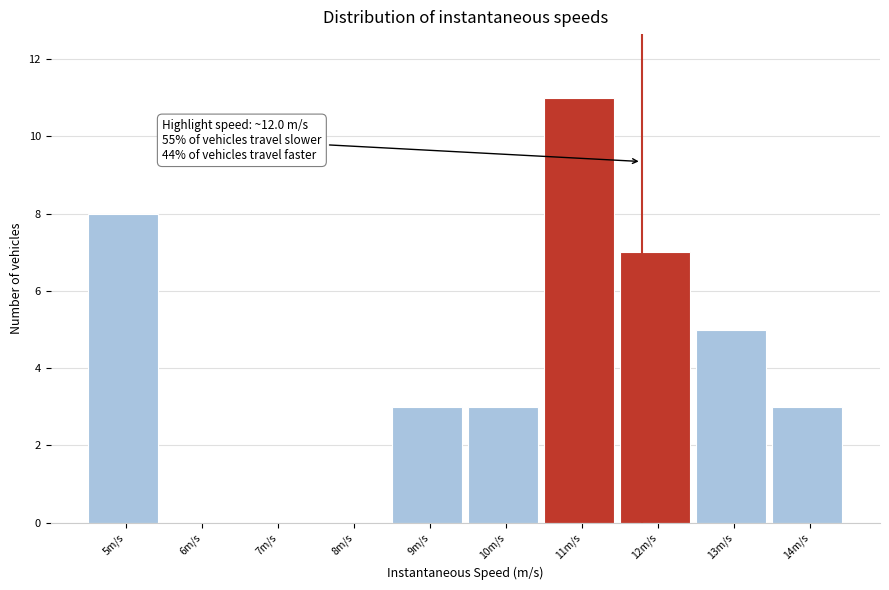

Reading left to right, what are all the values shown in this chart?

5m/s=8	6m/s=0	7m/s=0	8m/s=0	9m/s=3	10m/s=3	11m/s=11	12m/s=7	13m/s=5	14m/s=3